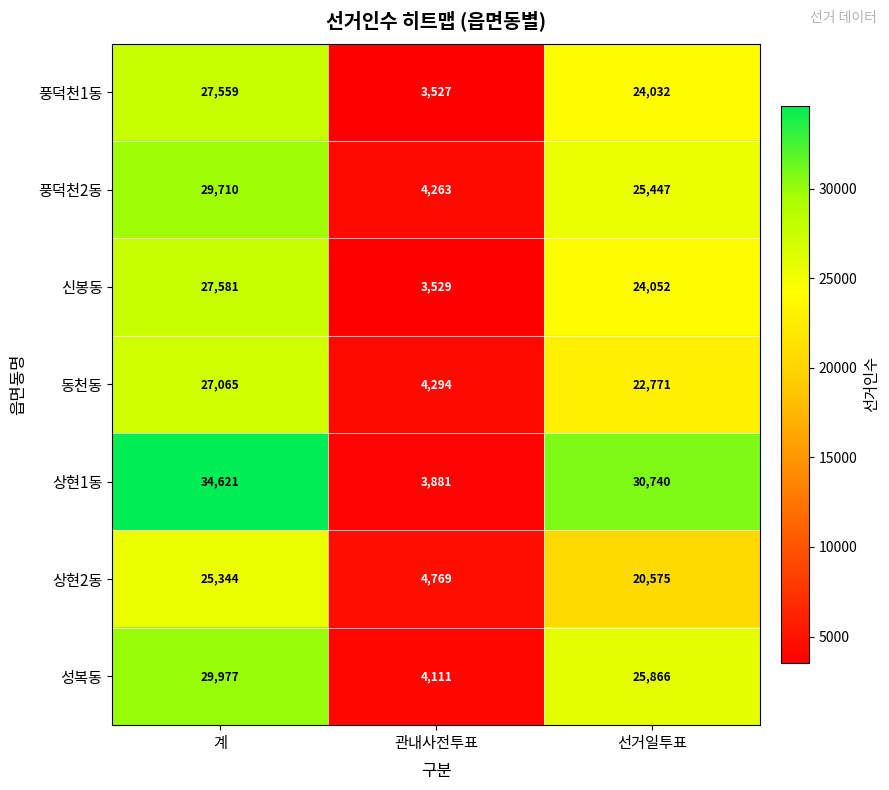

Is it true that 신봉동 equals 3529 at 관내사전투표?

True